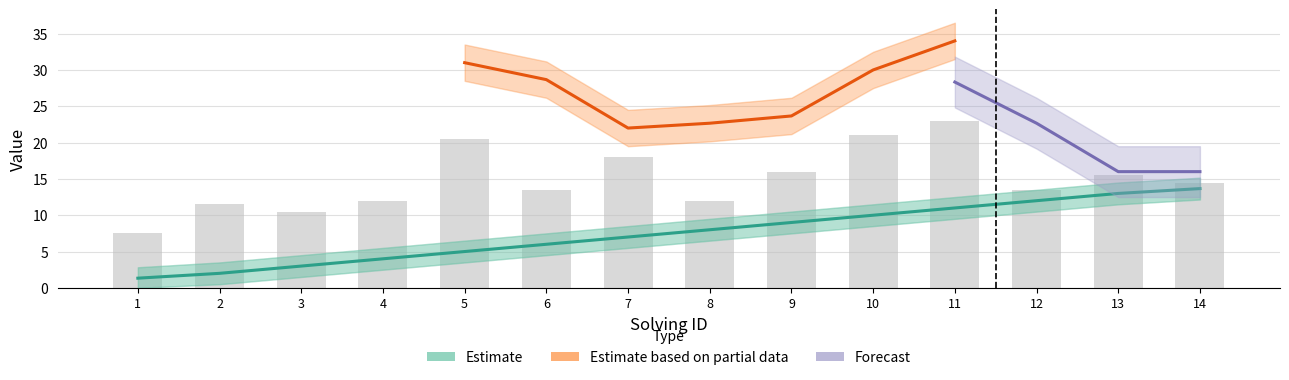

What is the ratio of the value at 12 to the value at 6?

2.0